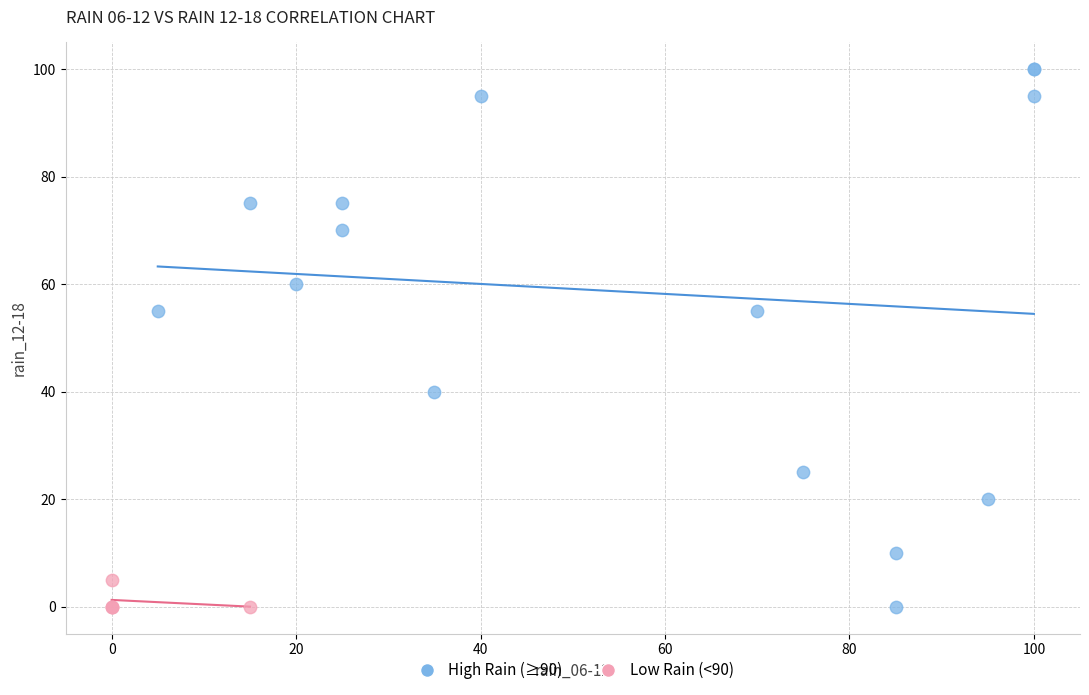

Which series has the widest spread of Y values?

High Rain (≥90)